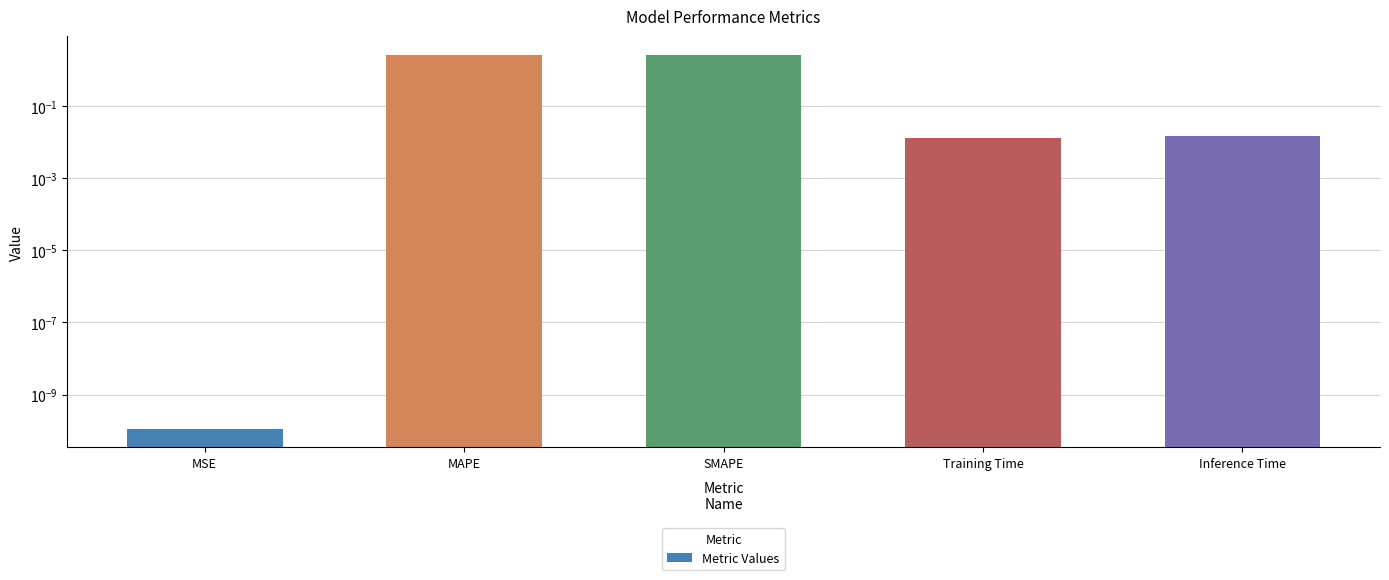

What is the sum of all values?

5.2